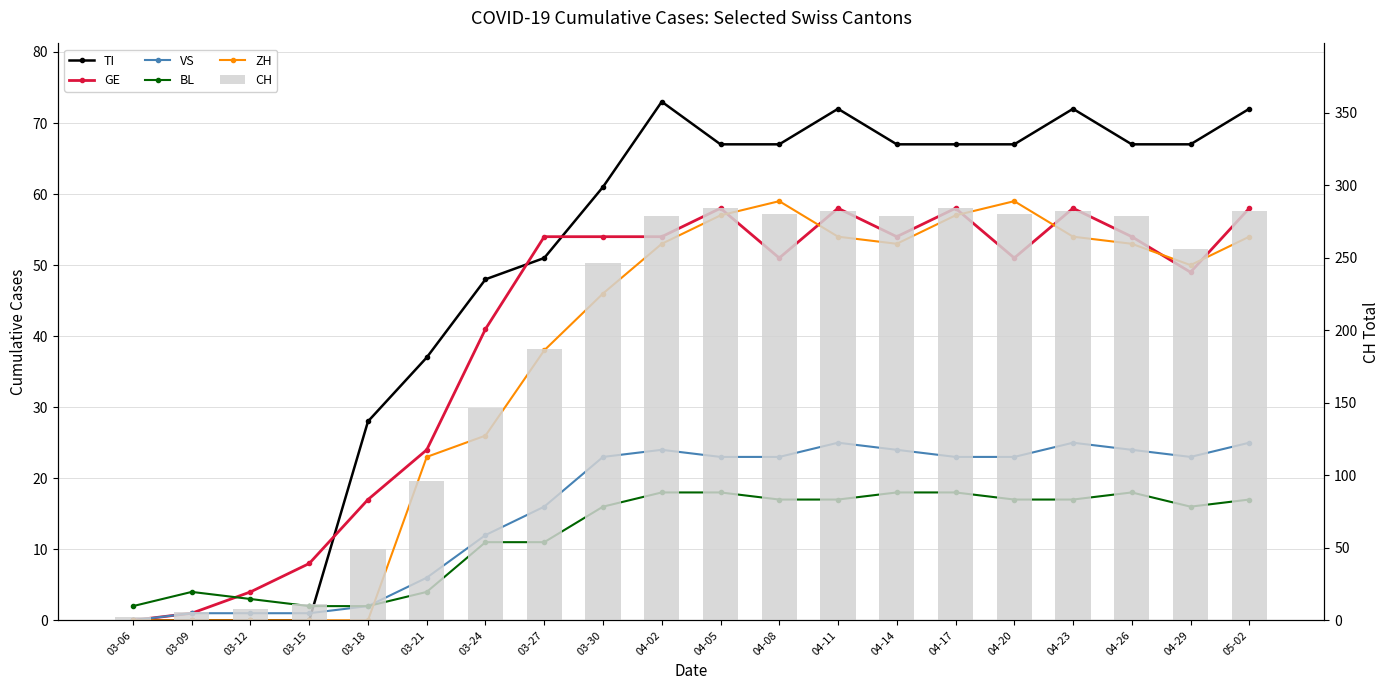

Is it true that CH equals 177 at 04-20?

False